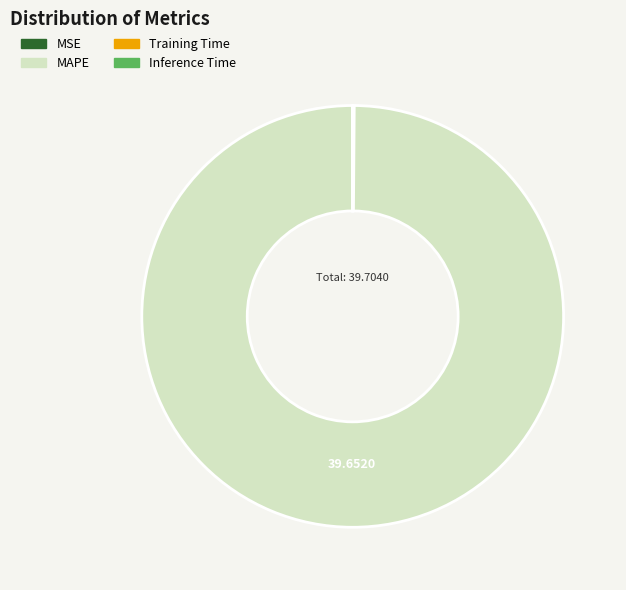

Does MAPE account for over 50% of the chart?

Yes